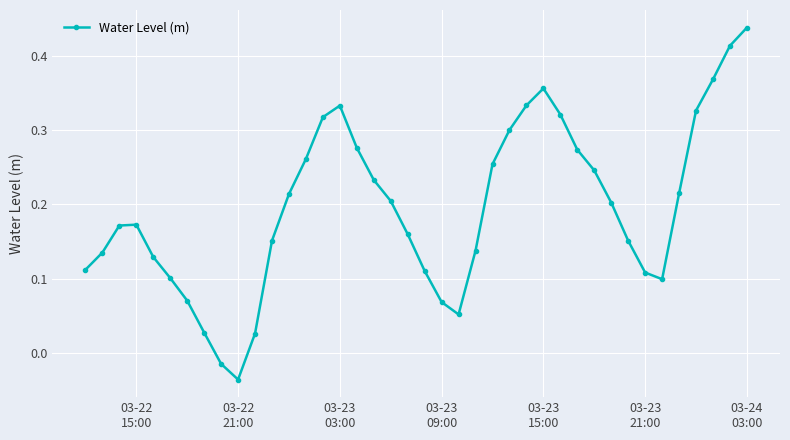

What is the sum of all values?

7.8